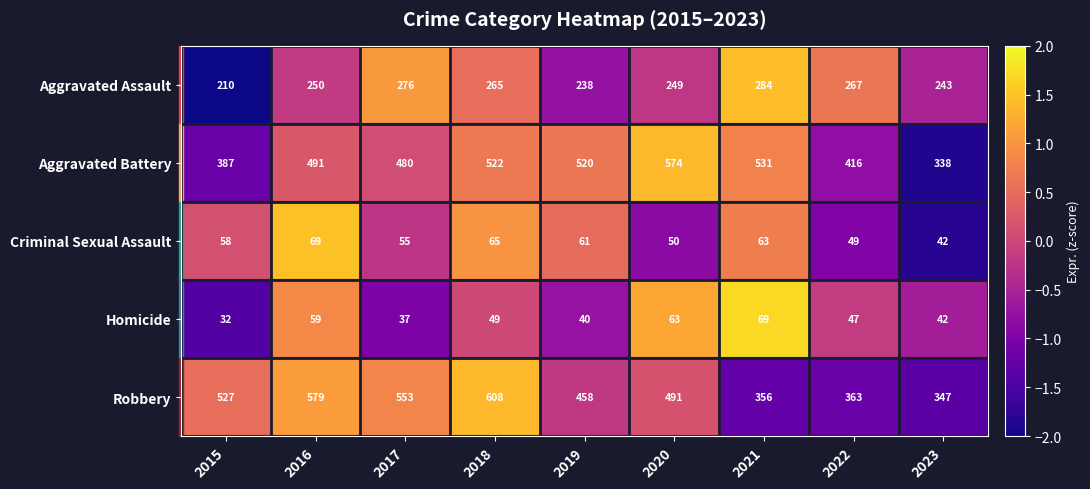

How many data points in Criminal Sexual Assault are less than 58?

4